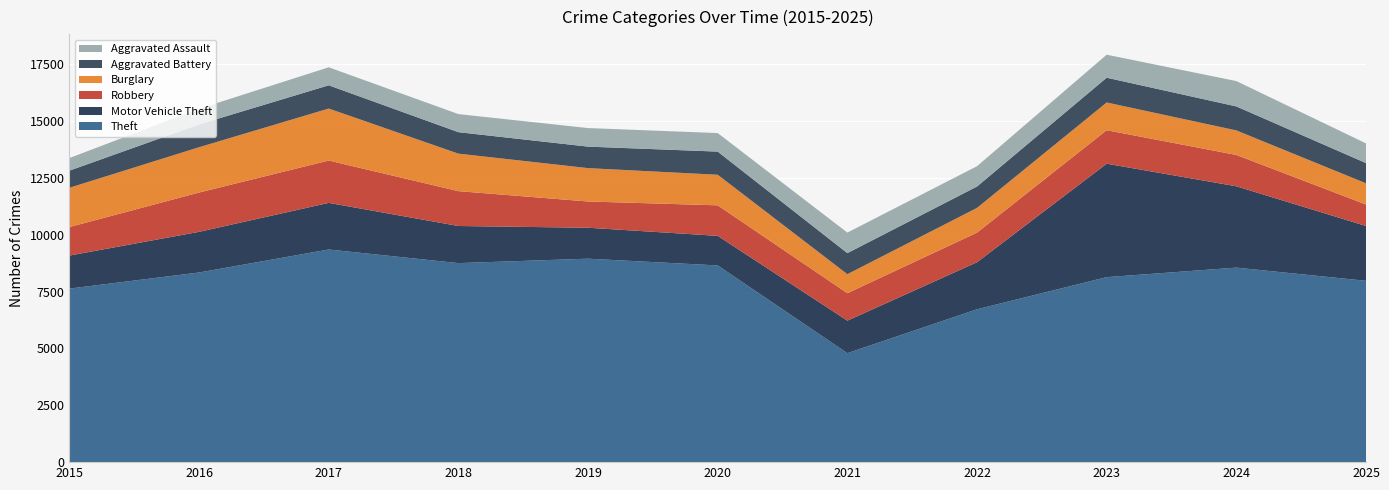

Reading left to right, transcribe all the data shown in this chart.

Theft: 7635	8343	9355	8756	8951	8654	4794	6725	8139	8558	7977
Motor Vehicle Theft: 1453	1789	2051	1633	1361	1302	1431	2070	4991	3578	2413
Robbery: 1254	1729	1863	1533	1155	1342	1207	1302	1473	1379	944
Burglary: 1728	1993	2287	1650	1468	1345	837	1088	1220	1079	933
Aggravated Battery: 754	1005	1023	945	946	1019	926	941	1090	1056	890
Aggravated Assault: 554	688	792	795	816	815	904	893	1012	1115	866